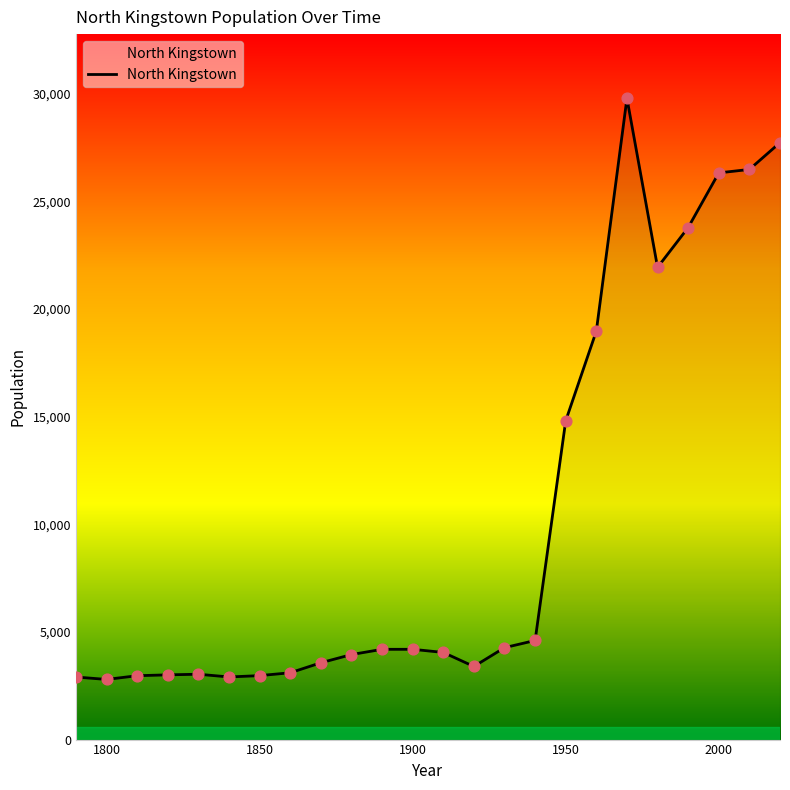

What is the difference between the maximum and minimum values?

26999